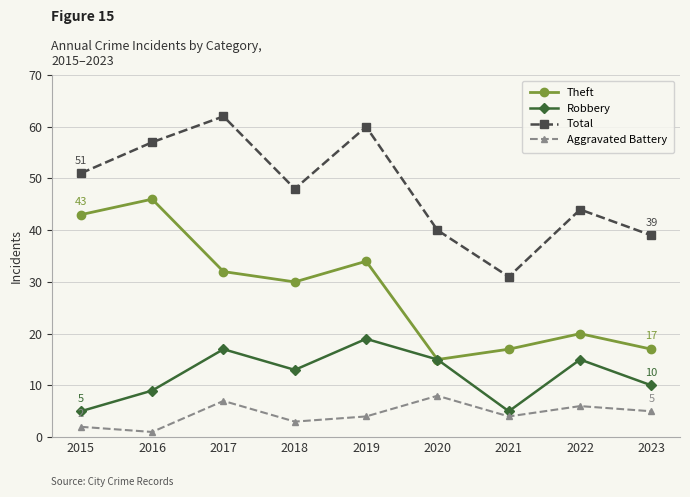

Where is the first local minimum for Theft?

2018